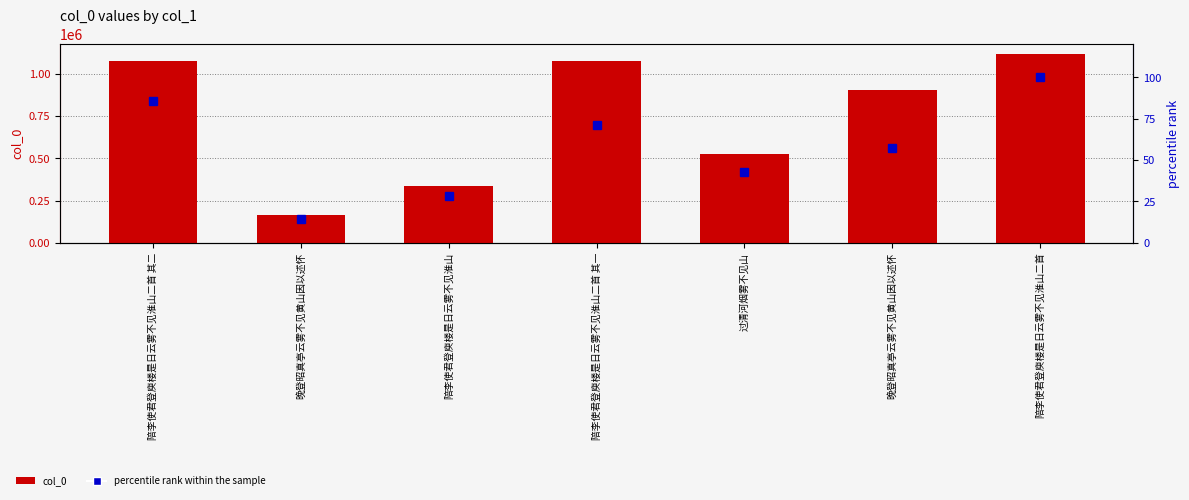

Reading left to right, extract all data points from this chart.

col_0: 陪李使君登庾楼是日云雾不见淮山二首 其二=1076268.0	晚登昭真亭云雾不见黄山因以述怀=166678.0	陪李使君登庾楼是日云雾不见淮山=337265.0	陪李使君登庾楼是日云雾不见淮山二首 其一=1076267.0	过清河烟雾不见山=528965.0	晚登昭真亭云雾不见黄山因以述怀=906191.0	陪李使君登庾楼是日云雾不见淮山二首=1120870.0
percentile rank within the sample: 陪李使君登庾楼是日云雾不见淮山二首 其二=85.7	晚登昭真亭云雾不见黄山因以述怀=14.3	陪李使君登庾楼是日云雾不见淮山=28.6	陪李使君登庾楼是日云雾不见淮山二首 其一=71.4	过清河烟雾不见山=42.9	晚登昭真亭云雾不见黄山因以述怀=57.1	陪李使君登庾楼是日云雾不见淮山二首=100.0